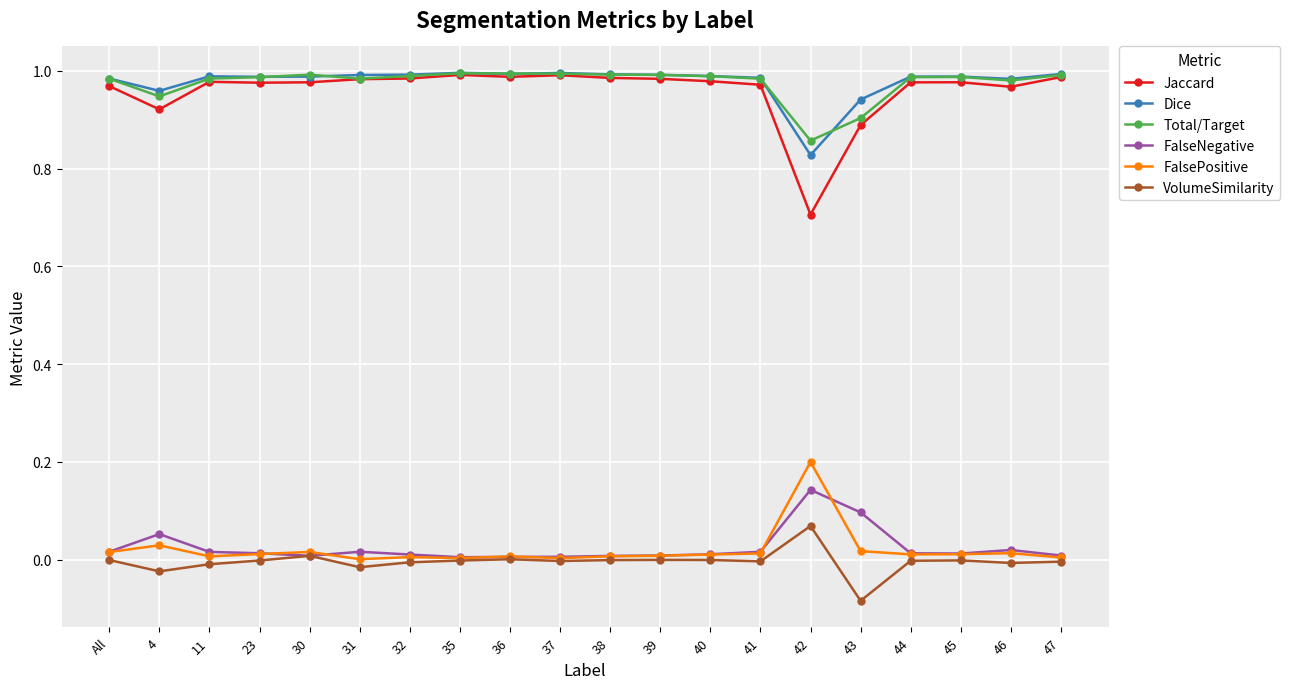

Is it true that Jaccard equals 1.3 at 4?

False